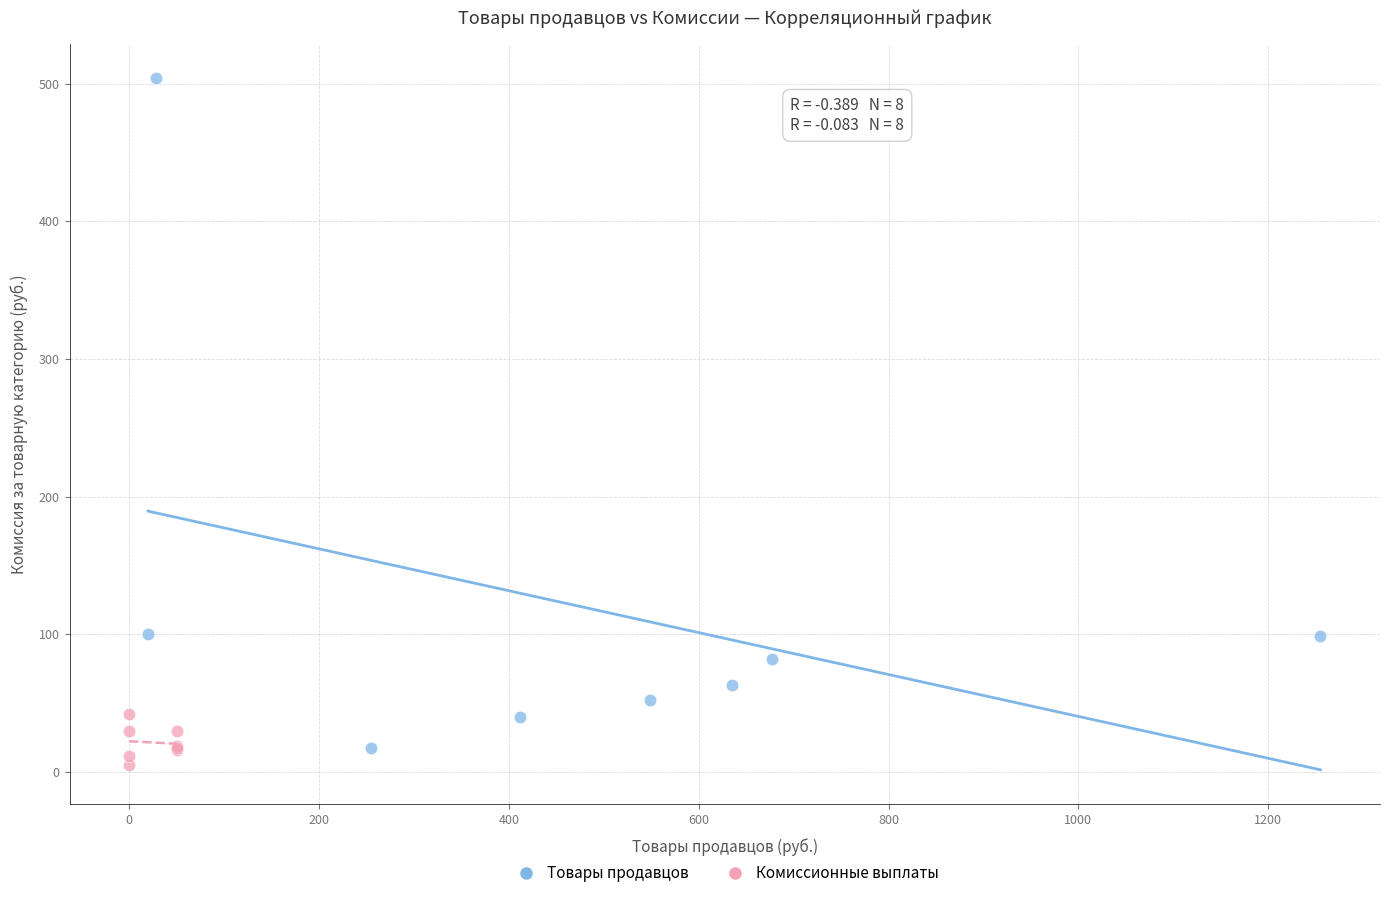

Which series has the widest spread of Y values?

Товары продавцов